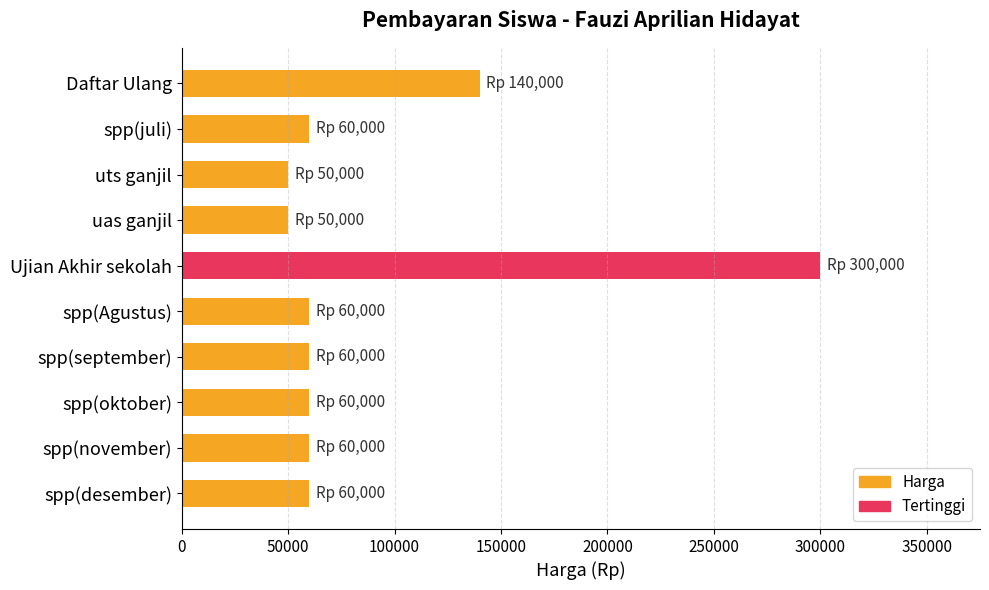

At which label is the value closest to 175000?

Daftar Ulang